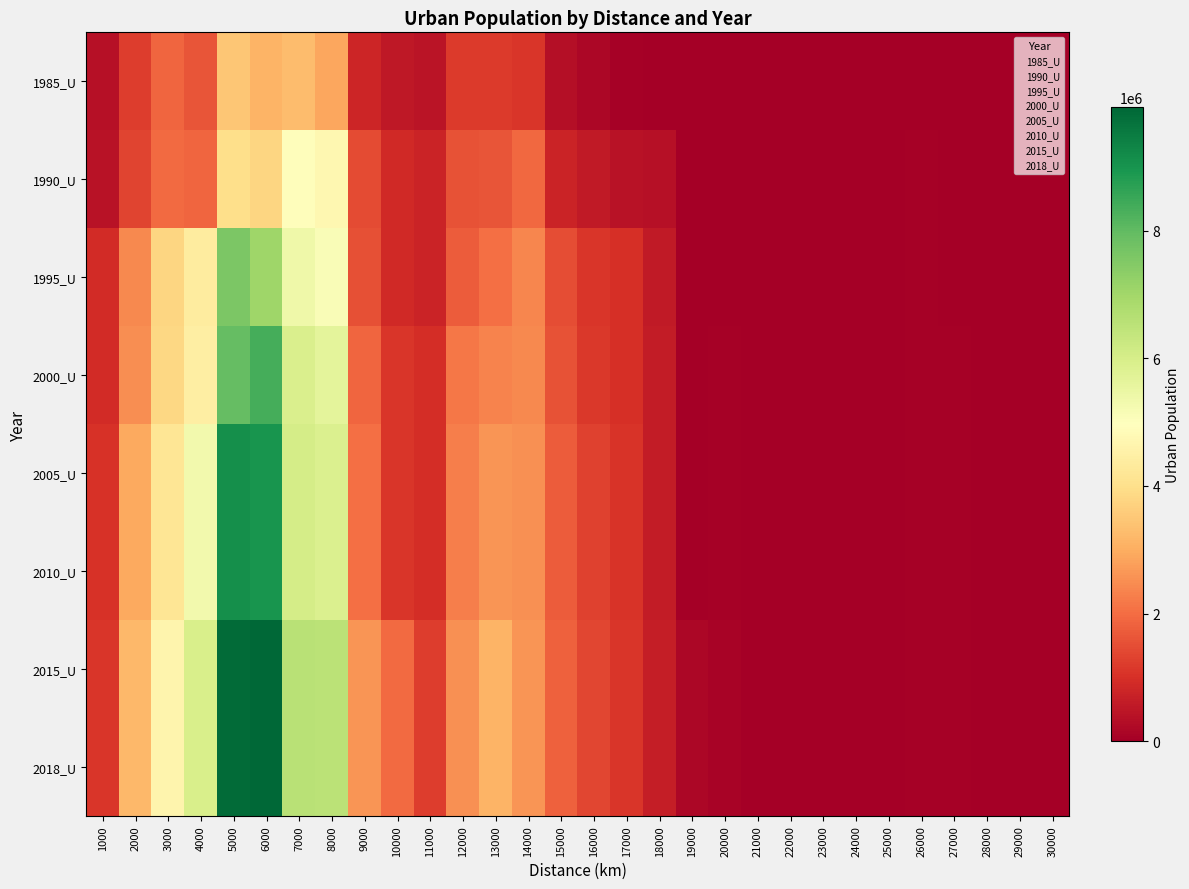

Reading left to right, transcribe all the data shown in this chart.

1985_U: 1000=353564	2000=1223144	3000=1867847	4000=1603233	5000=3485181	6000=3113342	7000=3283487	8000=2878391	9000=778253	10000=530694	11000=451654	12000=1168258	13000=1179262	14000=1091097	15000=341287	16000=184163	17000=76589	18000=25730	19000=0	20000=0	21000=0	22000=751	23000=997	24000=20104	25000=0	26000=36339	27000=14015	28000=20359	29000=2261	30000=16583
1990_U: 1000=415309	2000=1323765	3000=1955281	4000=1871460	5000=3999355	6000=3780843	7000=4928623	8000=4709965	9000=1469444	10000=860911	11000=745624	12000=1561349	13000=1602753	14000=1907497	15000=751168	16000=549846	17000=389585	18000=370214	19000=26727	20000=8937	21000=25683	22000=8271	23000=13675	24000=27016	25000=2254	26000=61461	27000=30983	28000=24883	29000=12059	30000=22914
1995_U: 1000=919376	2000=2425305	3000=3802081	4000=4385993	5000=7574596	6000=7042713	7000=5359241	8000=5088624	9000=1550341	10000=860911	11000=755933	12000=1734228	13000=2023863	14000=2372687	15000=1505068	16000=1094958	17000=984021	18000=577932	19000=26728	20000=8937	21000=25682	22000=8272	23000=13675	24000=27015	25000=2255	26000=61461	27000=30982	28000=24883	29000=12060	30000=22913
2000_U: 1000=925400	2000=2487054	3000=3811351	4000=4452028	5000=7960343	6000=8359214	7000=5912855	8000=5649093	9000=1866348	10000=1111149	11000=936680	12000=2172205	13000=2352021	14000=2415933	15000=1574059	16000=1128456	17000=993438	18000=596292	19000=38688	20000=77651	21000=33609	22000=13539	23000=18947	24000=33043	25000=2255	26000=61461	27000=39248	28000=28652	29000=12813	30000=23665
2005_U: 1000=1041439	2000=2938506	3000=4162230	4000=5313375	5000=9115097	6000=9003188	7000=6035261	8000=5891724	9000=2019285	10000=1111149	11000=938668	12000=2257934	13000=2607620	14000=2526689	15000=1714085	16000=1313996	17000=1057502	18000=606839	19000=38688	20000=77651	21000=33609	22000=13539	23000=18947	24000=33043	25000=2255	26000=61461	27000=39248	28000=28652	29000=12813	30000=23665
2010_U: 1000=1041439	2000=2938506	3000=4162230	4000=5313375	5000=9115097	6000=9003188	7000=6035261	8000=5891724	9000=2019285	10000=1111149	11000=938668	12000=2257934	13000=2607620	14000=2526689	15000=1714085	16000=1313996	17000=1057502	18000=606839	19000=38688	20000=77651	21000=33609	22000=13539	23000=18947	24000=33043	25000=2255	26000=61461	27000=39248	28000=28652	29000=12813	30000=23665
2015_U: 1000=1116193	2000=3202923	3000=4643080	4000=5942494	5000=9844927	6000=9941051	7000=6564117	8000=6523875	9000=2631683	10000=1963629	11000=1212580	12000=2524150	13000=3108907	14000=2611012	15000=1807864	16000=1372880	17000=1116250	18000=633674	19000=180314	20000=85462	21000=35867	22000=14292	23000=21209	24000=33043	25000=2254	26000=62216	27000=56532	28000=28652	29000=12813	30000=23665
2018_U: 1000=1116193	2000=3202923	3000=4643080	4000=5942494	5000=9844927	6000=9941051	7000=6564117	8000=6523875	9000=2631683	10000=1963629	11000=1212580	12000=2524150	13000=3108907	14000=2611012	15000=1807864	16000=1372880	17000=1116250	18000=633674	19000=180314	20000=85462	21000=35867	22000=14292	23000=21209	24000=33043	25000=2254	26000=62216	27000=56532	28000=28652	29000=12813	30000=23665